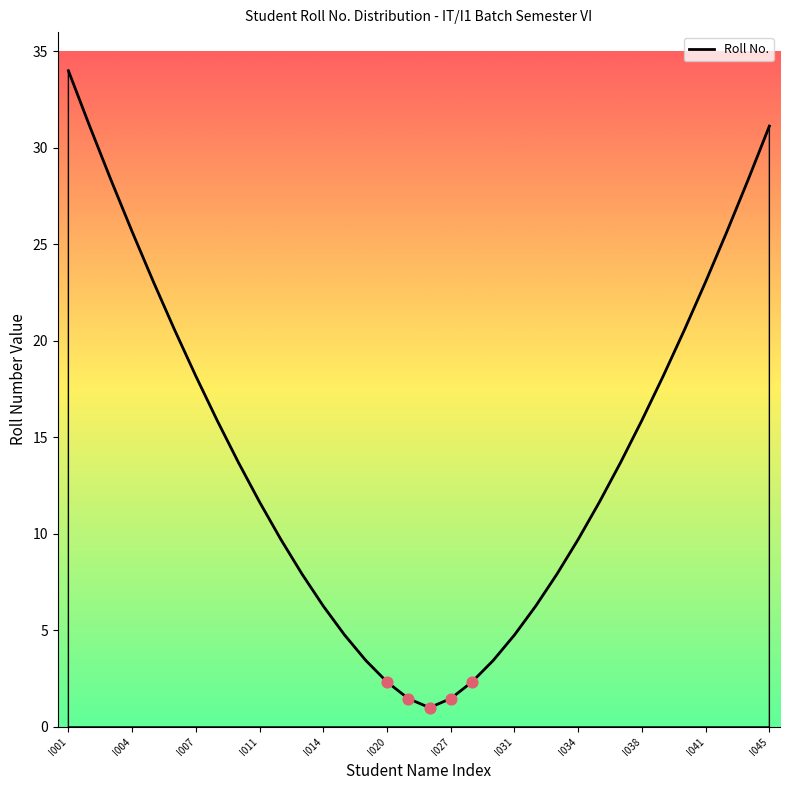

Approximately how many times larger is the value at 30 compared to 26?

1.7